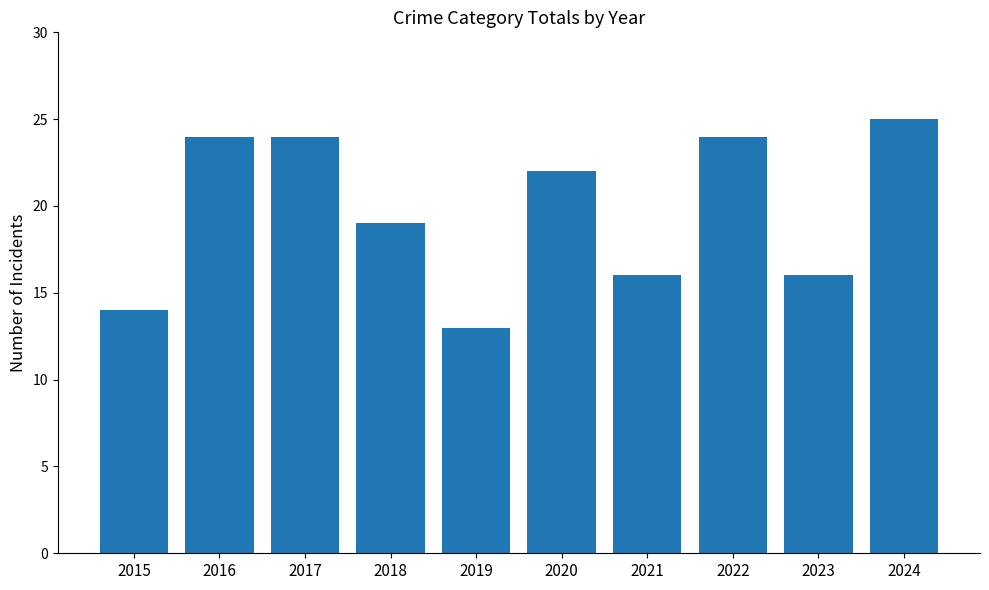

Approximately how many times larger is the value at 2020 compared to 2024?

0.9